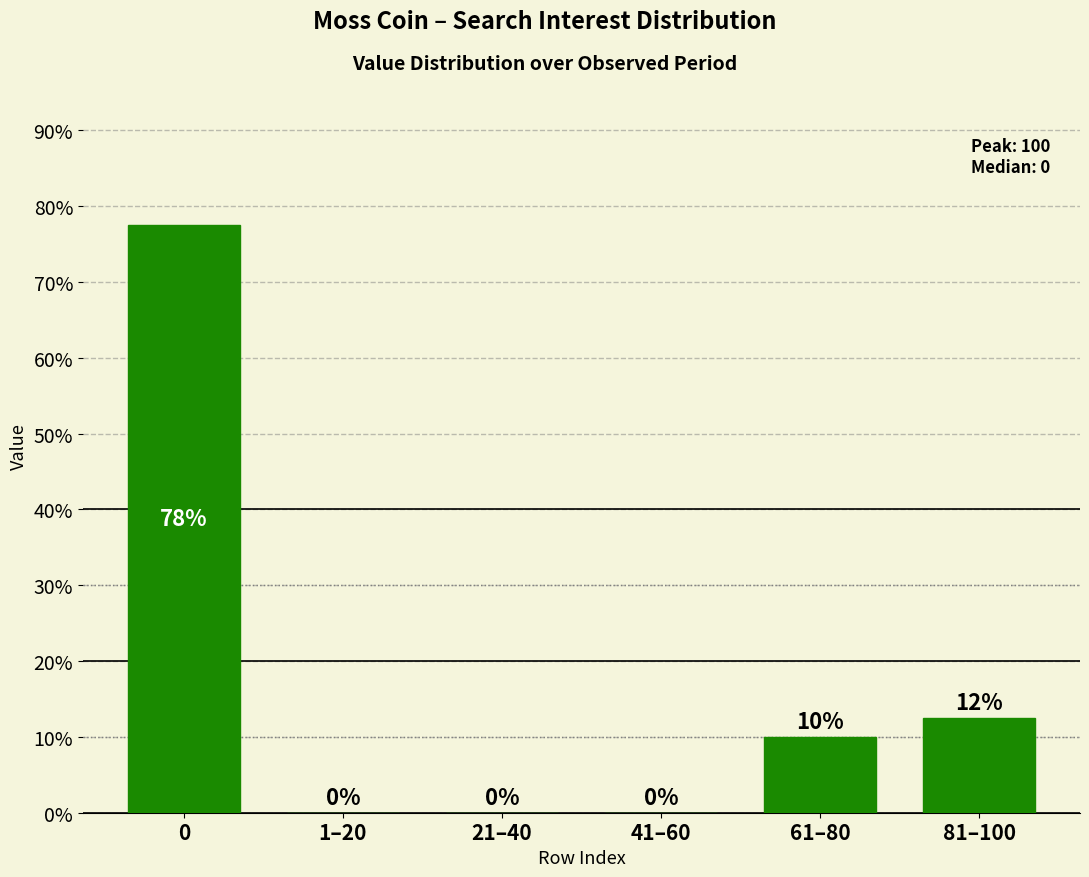

Approximately how many times larger is the value at 61–80 compared to 81–100?

0.8